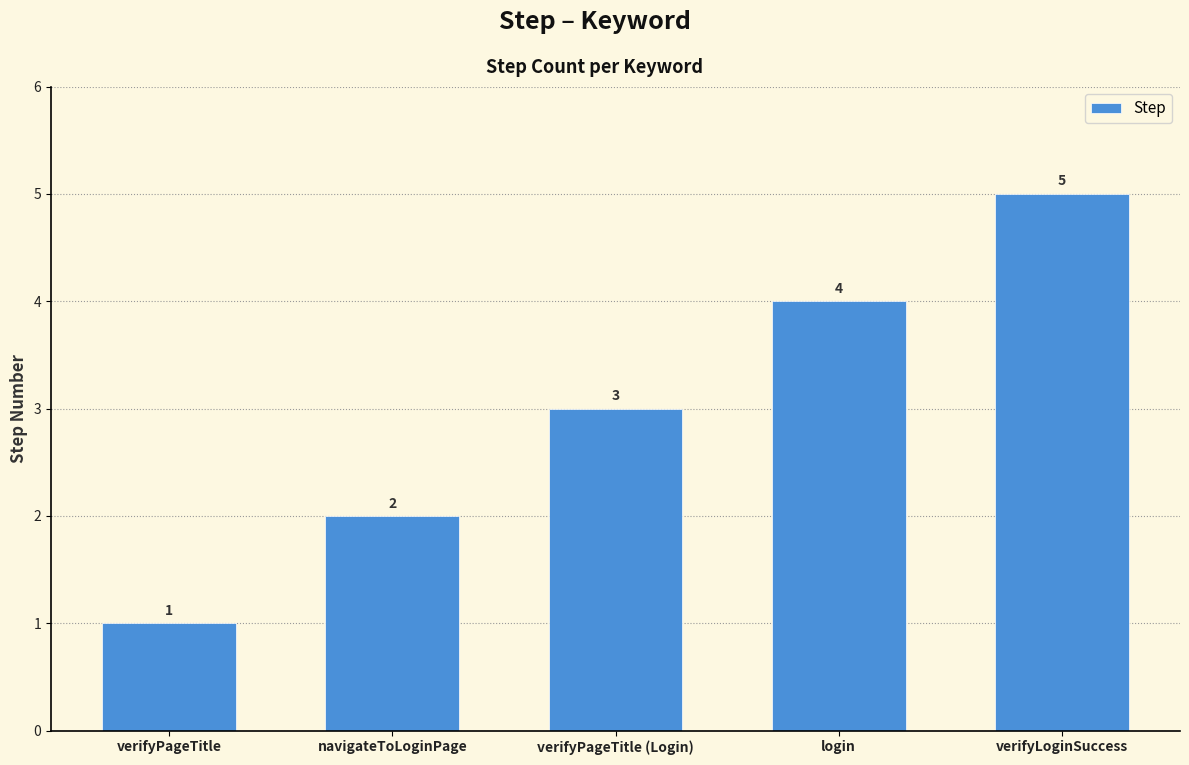

Rank the categories by value from lowest to highest.

verifyPageTitle, navigateToLoginPage, verifyPageTitle (Login), login, verifyLoginSuccess